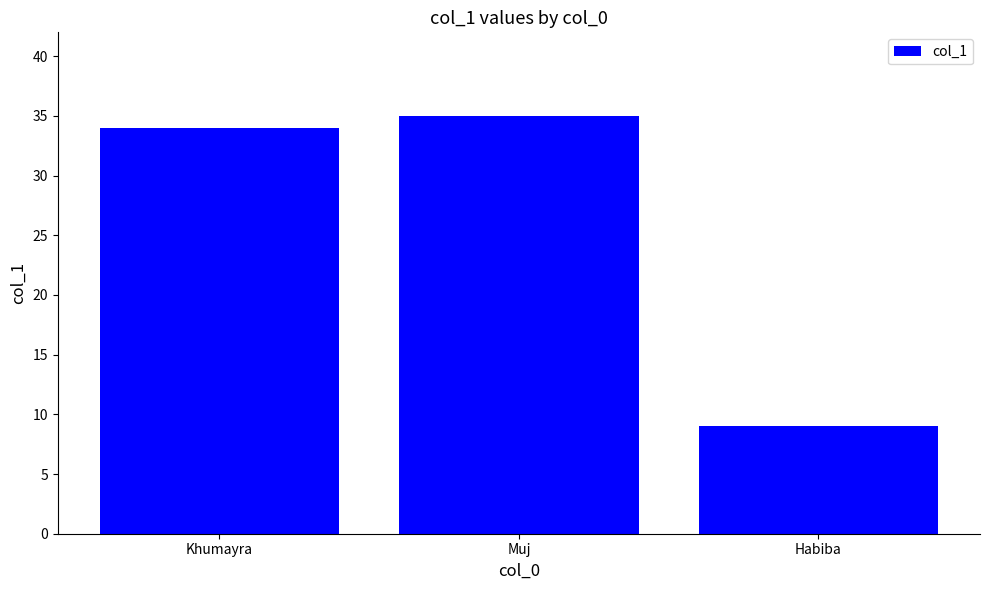

How many data points are less than 34?

1